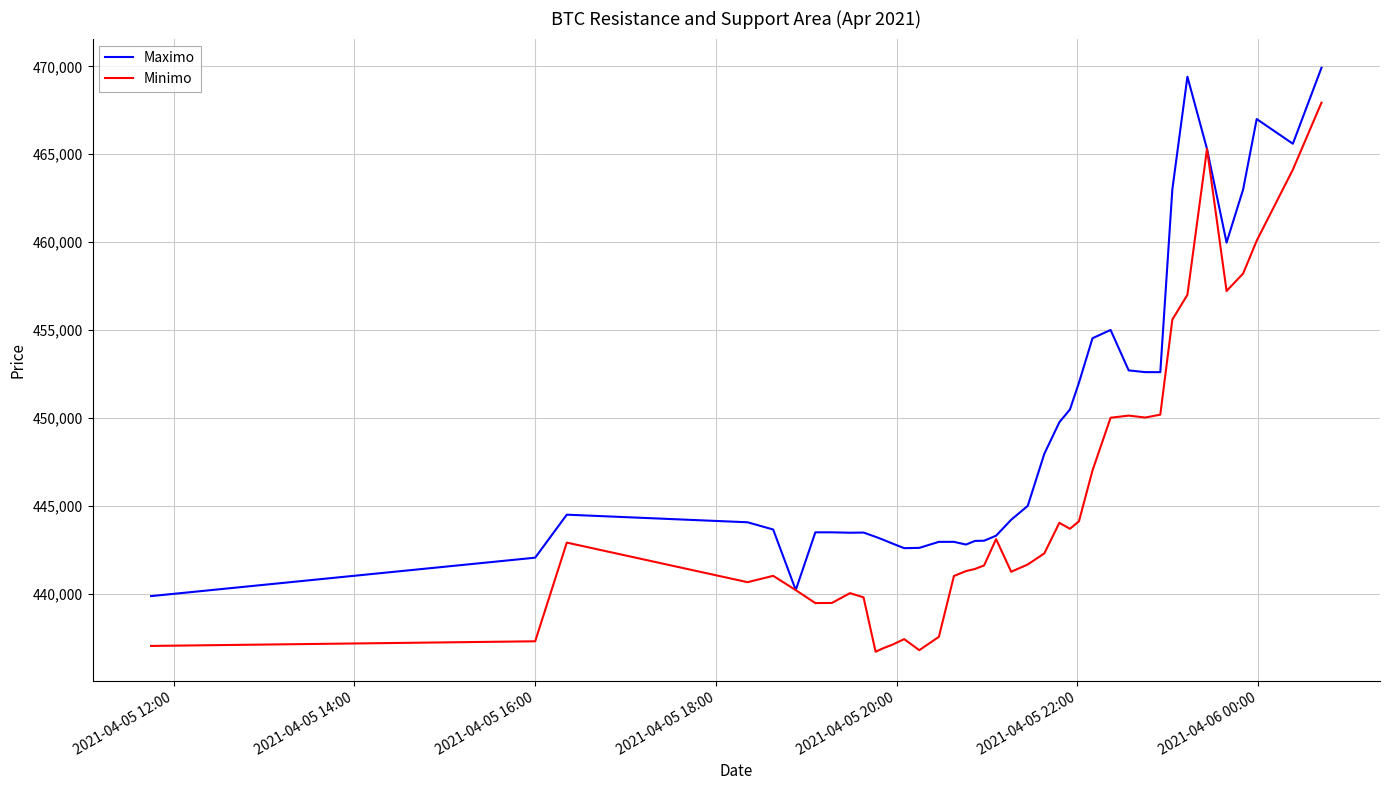

Does the chart have visible grid lines?

Yes